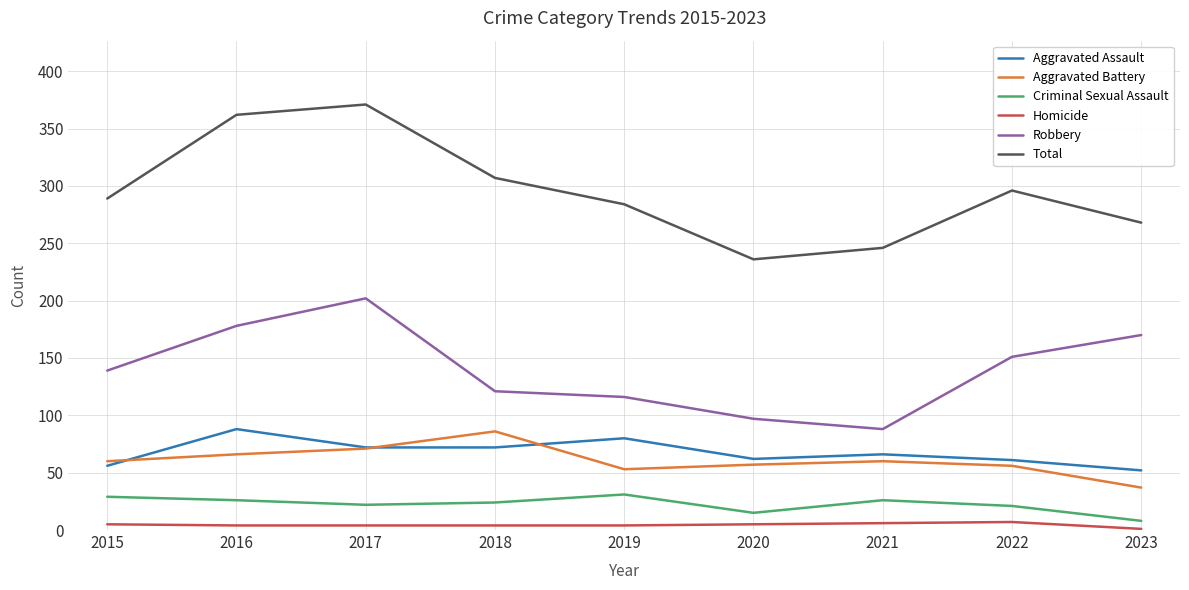

True or false: Total and Homicide intersect in this chart.

False